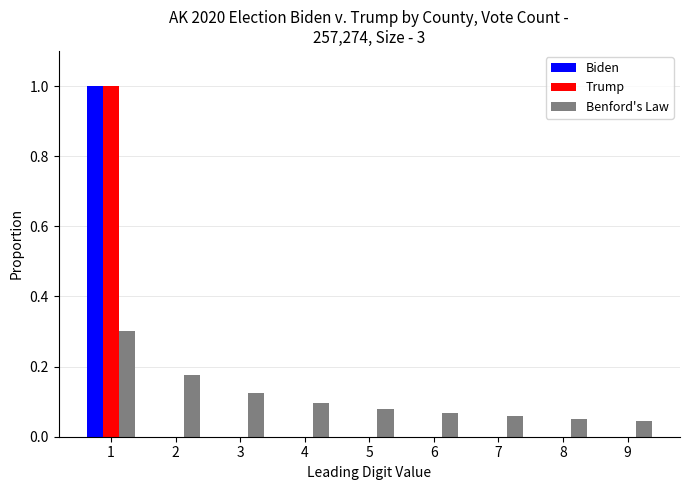

The value of Biden at 6 is 0.3. True or false?

False